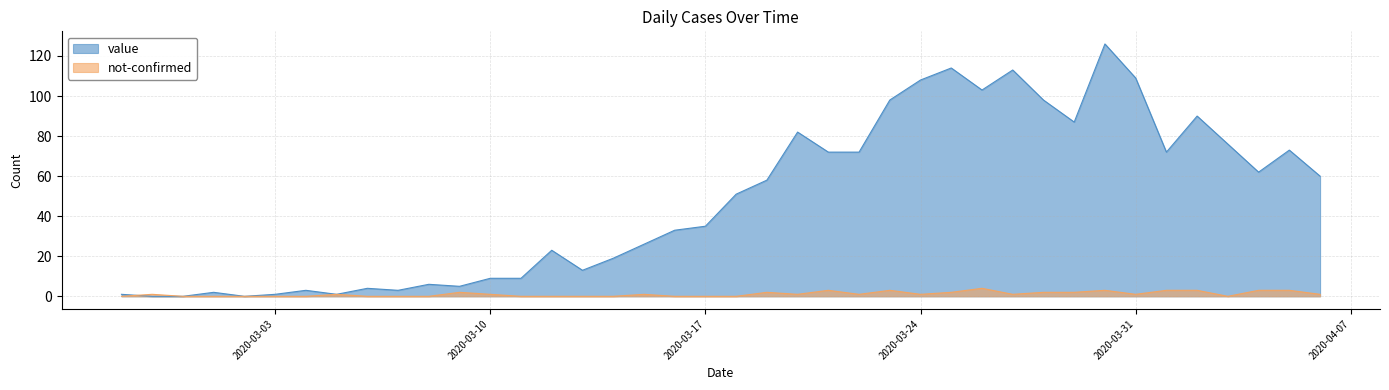

Rank the categories by not-confirmed value from highest to lowest.

2020-03-26, 2020-03-21, 2020-03-23, 2020-03-30, 2020-04-01, 2020-04-02, 2020-04-04, 2020-04-05, 2020-03-09, 2020-03-19, 2020-03-25, 2020-03-28, 2020-03-29, 2020-02-28, 2020-03-05, 2020-03-10, 2020-03-15, 2020-03-20, 2020-03-22, 2020-03-24, 2020-03-27, 2020-03-31, 2020-04-06, 2020-02-27, 2020-02-29, 2020-03-01, 2020-03-02, 2020-03-03, 2020-03-04, 2020-03-06, 2020-03-07, 2020-03-08, 2020-03-11, 2020-03-12, 2020-03-13, 2020-03-14, 2020-03-16, 2020-03-17, 2020-03-18, 2020-04-03